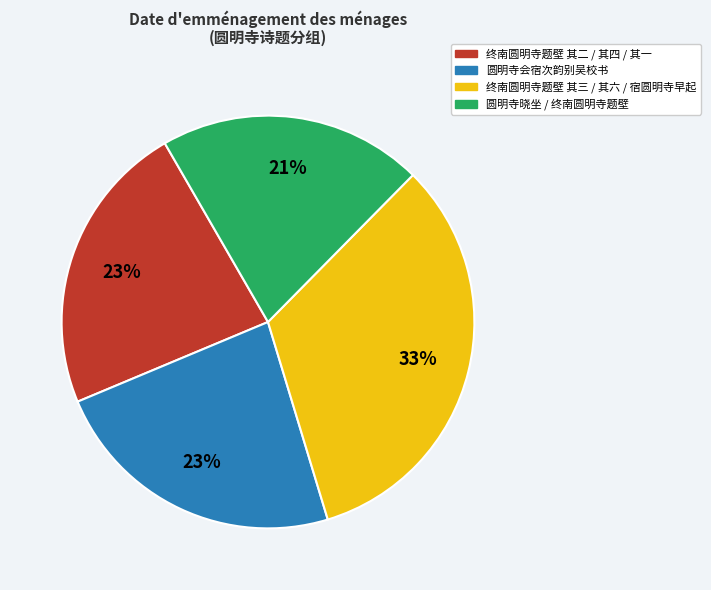

Is it true that 终南圆明寺题壁 其二 / 其四 / 其一 is 23% of the pie?

True